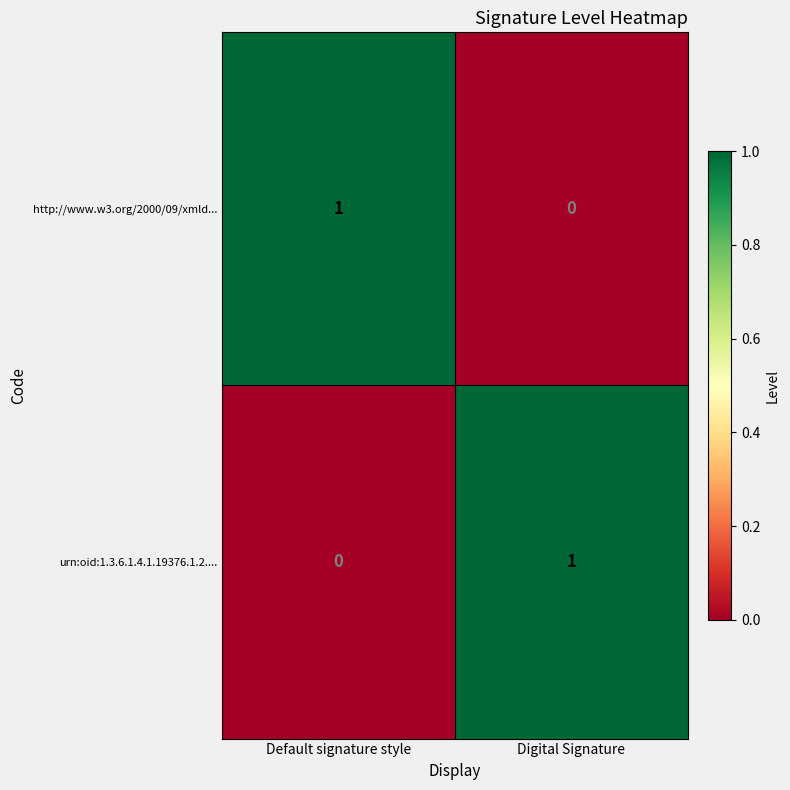

At which label is http://www.w3.org/2000/09/xmld... closest to 0?

Digital Signature